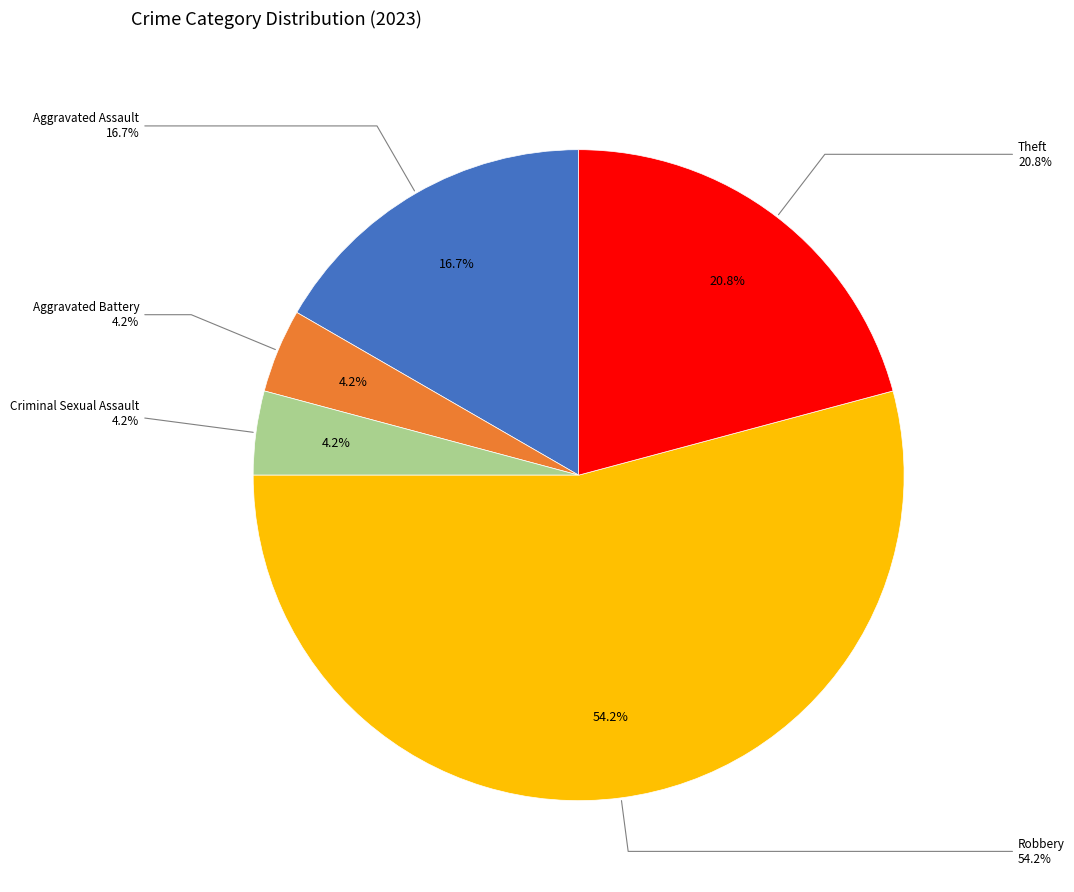

Is the sum of Aggravated Battery and Aggravated Assault greater than half?

No